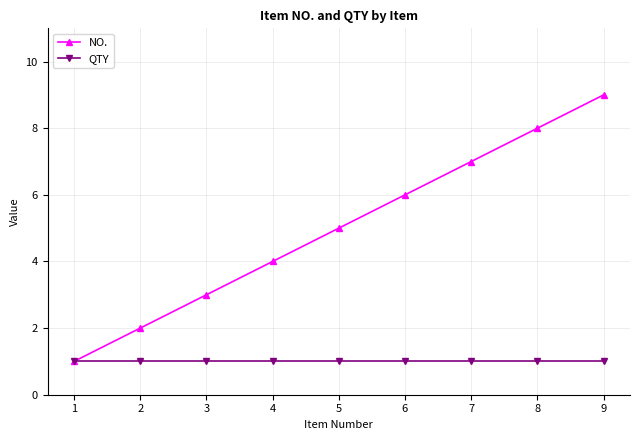

Rank the categories by NO. value from highest to lowest.

9, 8, 7, 6, 5, 4, 3, 2, 1